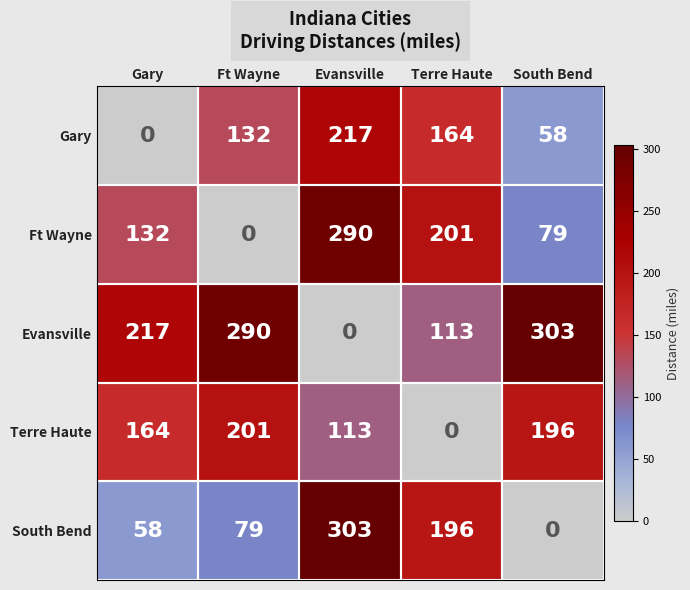

How many data points in Ft Wayne are less than 132?

2